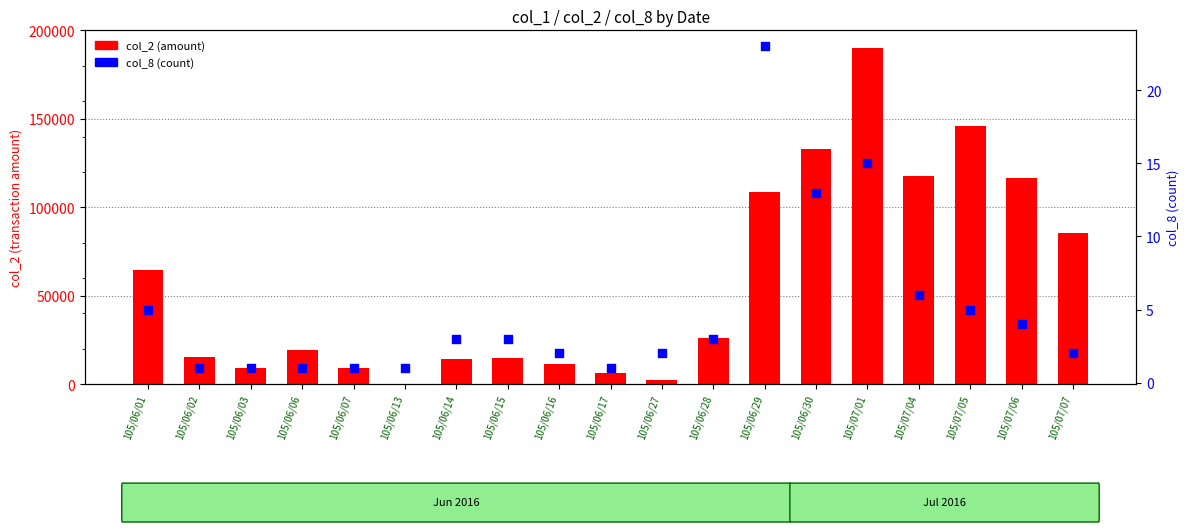

Which series contains the lowest Y value?

col_8 (count)